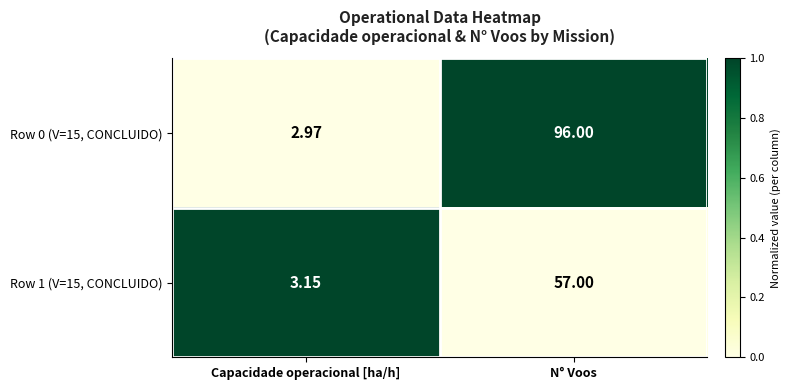

Rank the categories by Row 1 (V=15, CONCLUIDO) value from highest to lowest.

N° Voos, Capacidade operacional [ha/h]